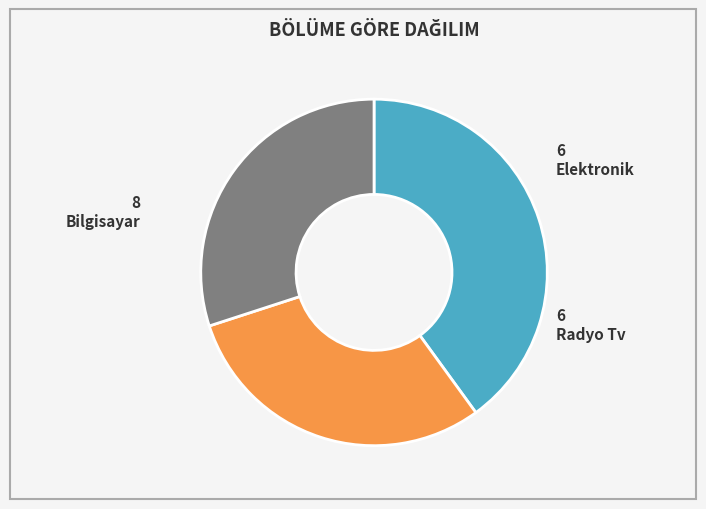

Does any single category account for the majority?

No